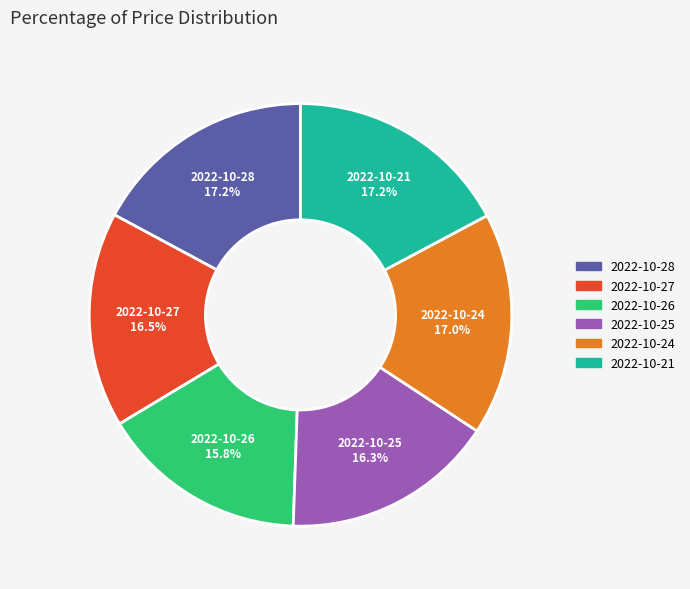

Does any single category account for the majority?

No